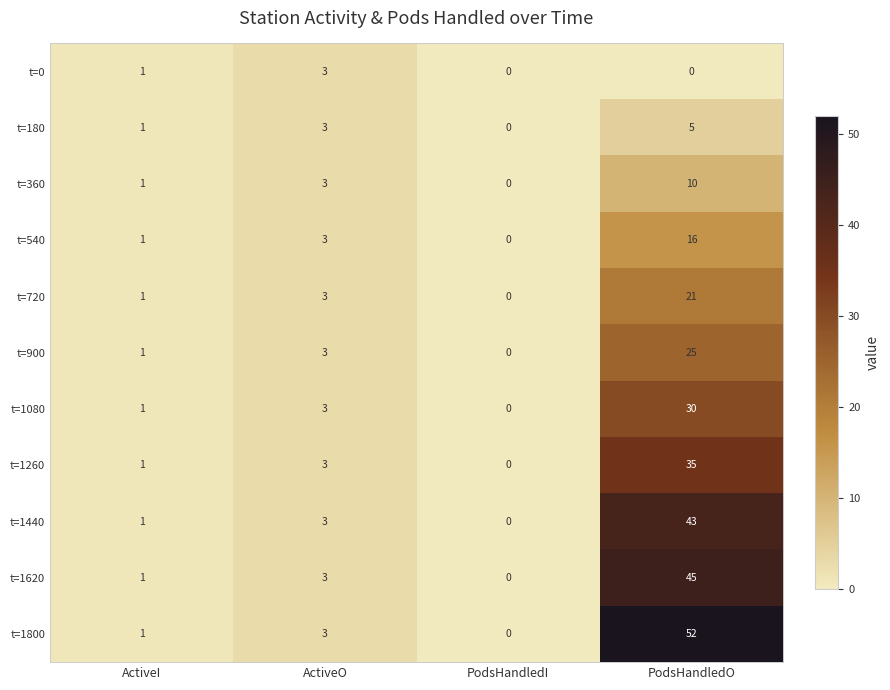

Is it true that t=1080 equals 2 at ActiveO?

False